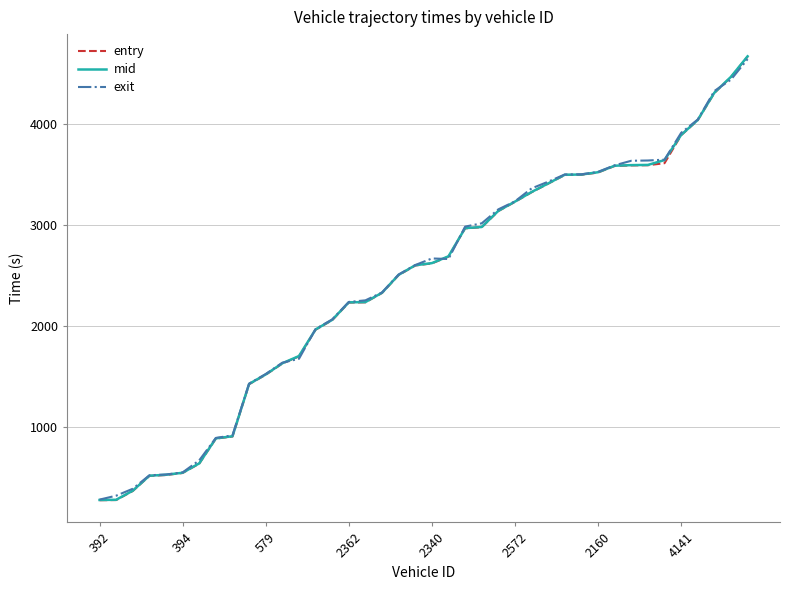

What is the highest value of the entry series?

4666.8